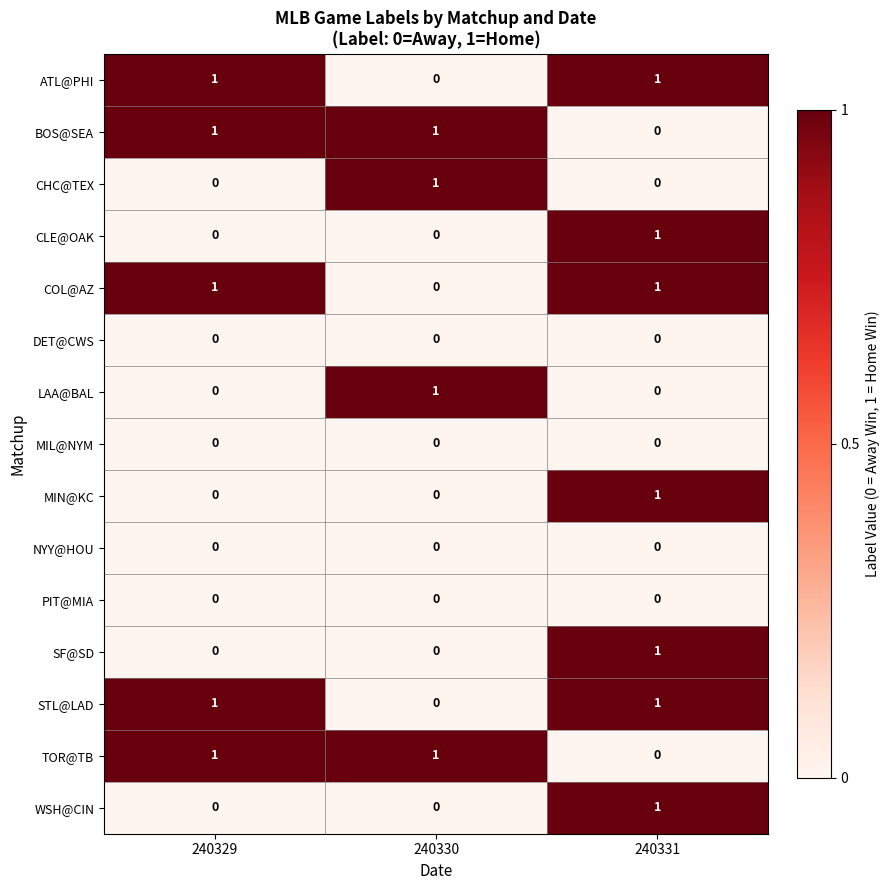

Count the CLE@OAK values in the range 0 to 1.

3